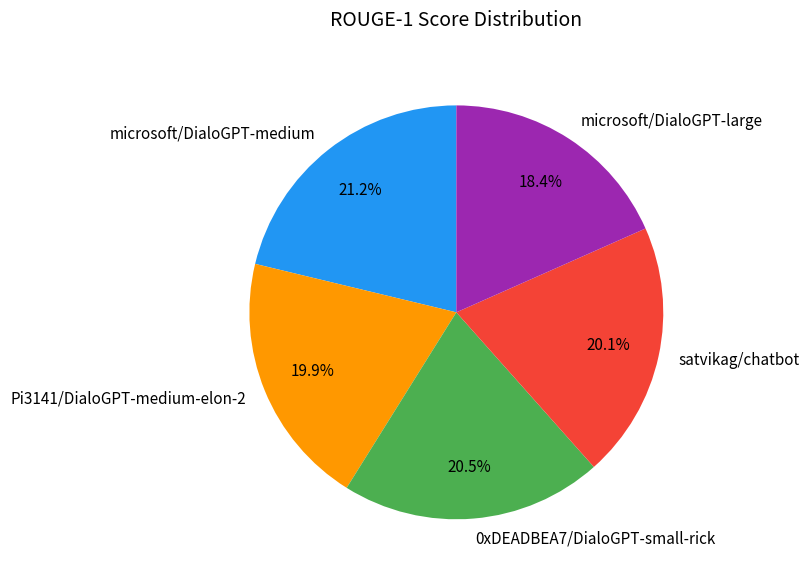

Count the number of slices in the pie.

5